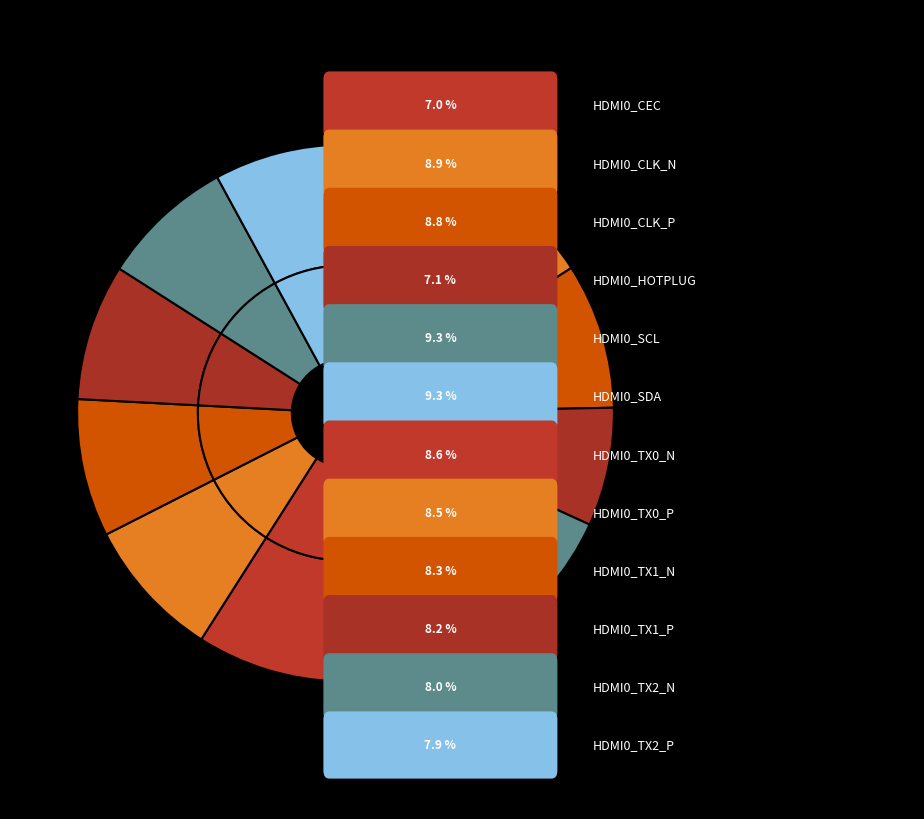

How many slices are in this pie chart?

12